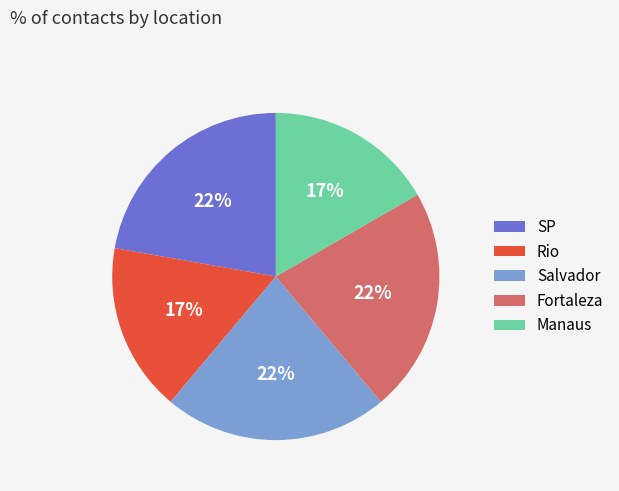

What is the ratio of the value at SP to the value at Salvador?

1.0